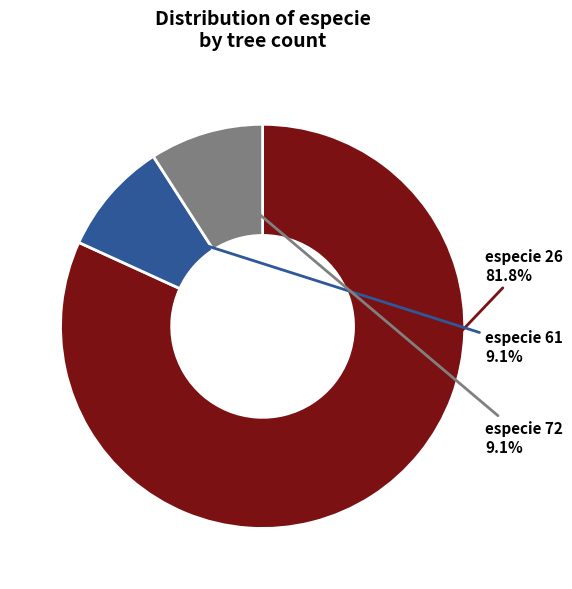

Is there a majority slice in this chart?

Yes